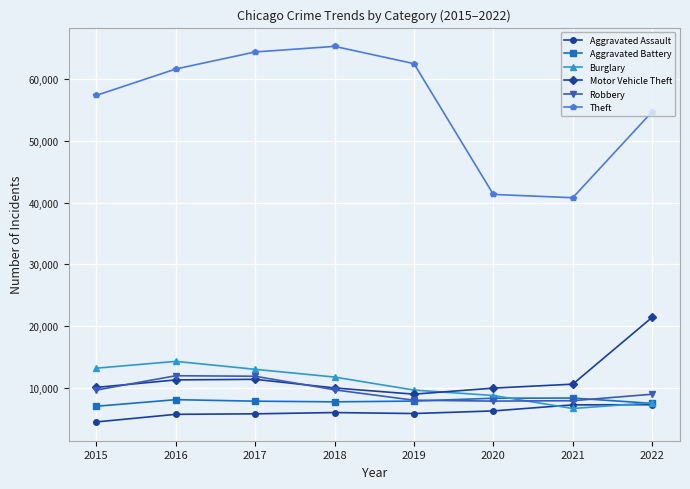

Rank the series at 2016 from lowest to highest value.

Aggravated Assault, Aggravated Battery, Motor Vehicle Theft, Robbery, Burglary, Theft